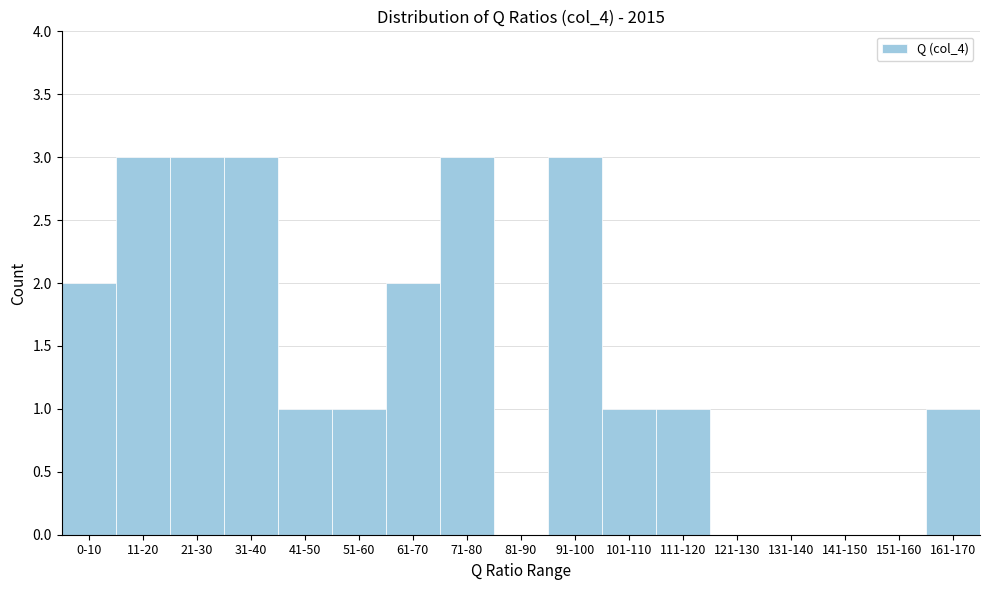

Reading right to left, what are all the values shown in this chart?

161-170=1	151-160=0	141-150=0	131-140=0	121-130=0	111-120=1	101-110=1	91-100=3	81-90=0	71-80=3	61-70=2	51-60=1	41-50=1	31-40=3	21-30=3	11-20=3	0-10=2